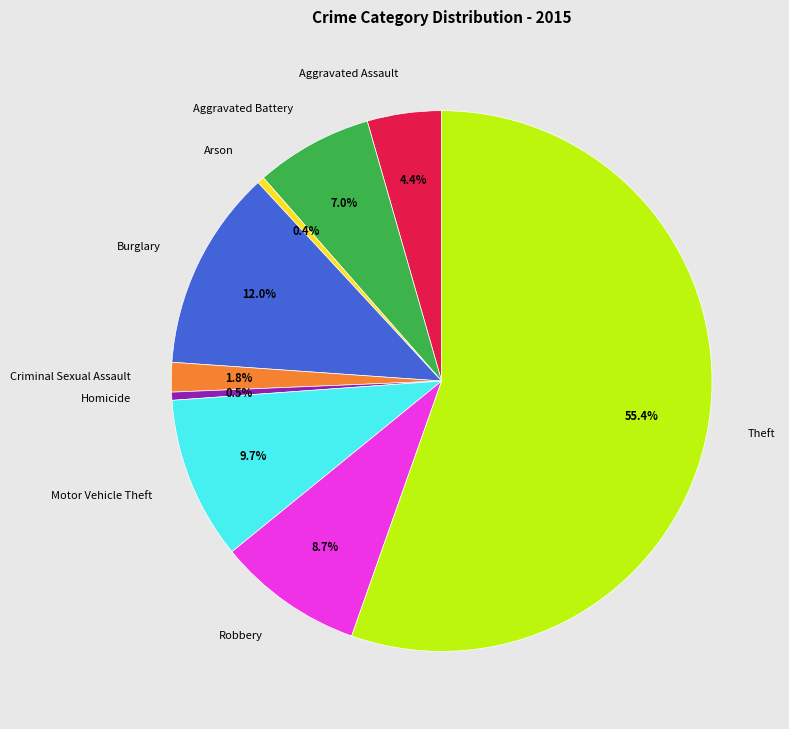

Is there a majority slice in this chart?

Yes